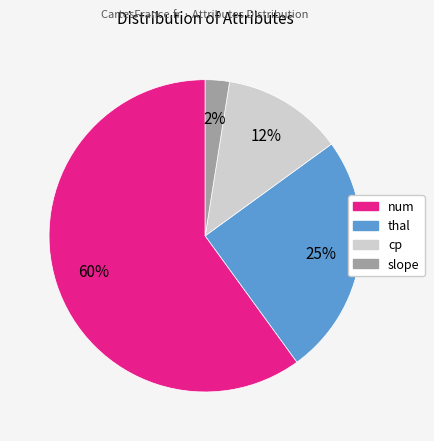

Is there a majority slice in this chart?

Yes